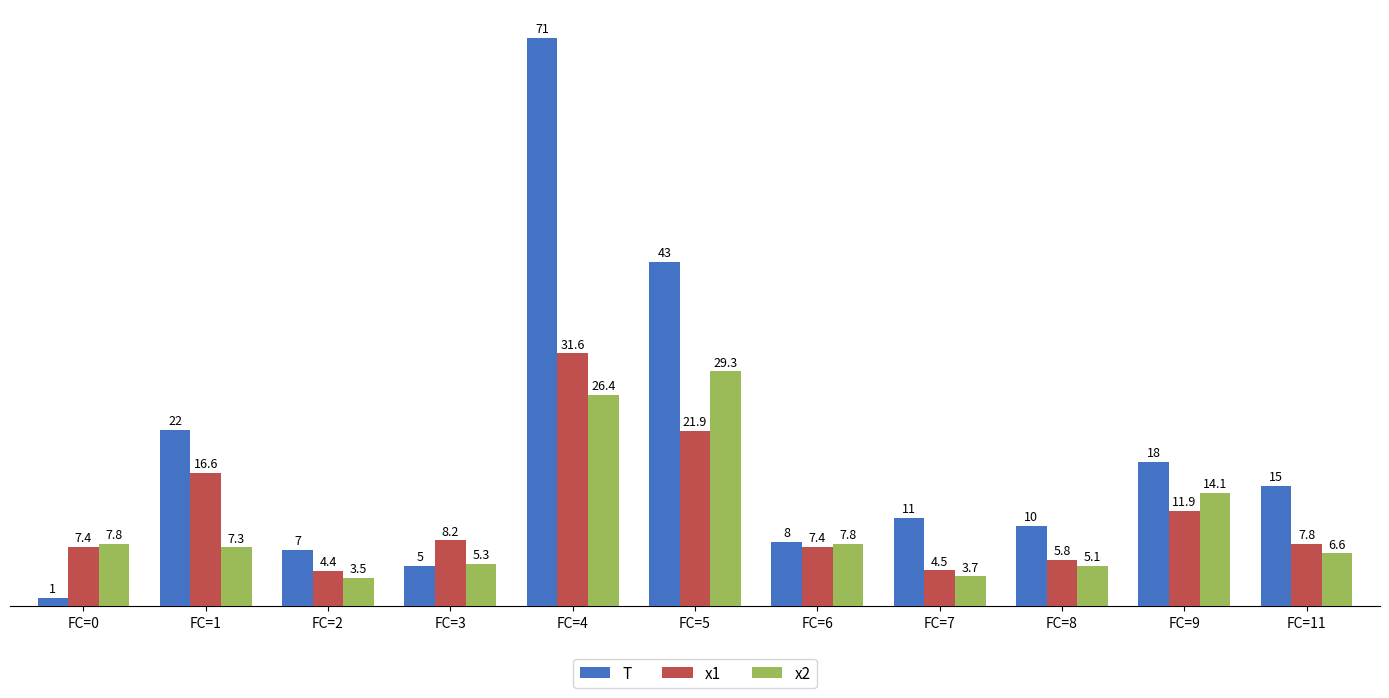

What is the spread (max minus min) of values at FC=6?

0.6